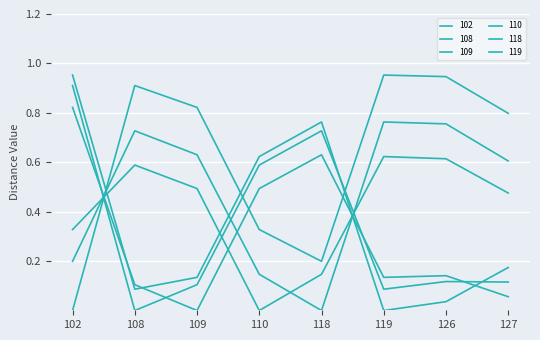

How many lines are shown in the chart?

6